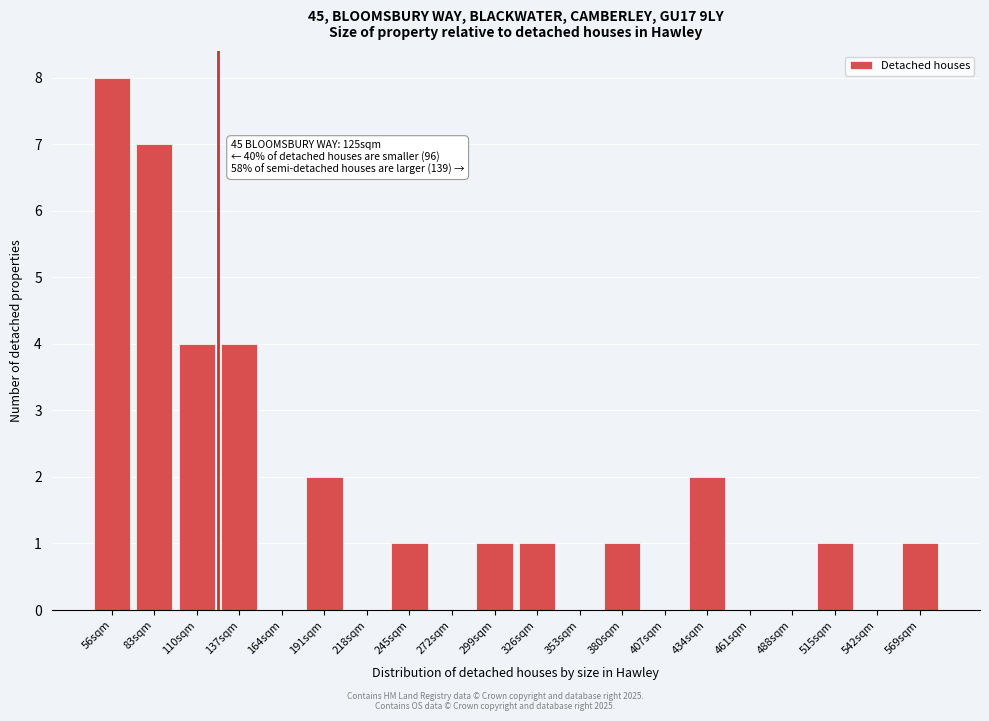

Reading left to right, what are all the values shown in this chart?

56sqm=8	83sqm=7	110sqm=4	137sqm=4	164sqm=0	191sqm=2	218sqm=0	245sqm=1	272sqm=0	299sqm=1	326sqm=1	353sqm=0	380sqm=1	407sqm=0	434sqm=2	461sqm=0	488sqm=0	515sqm=1	542sqm=0	569sqm=1